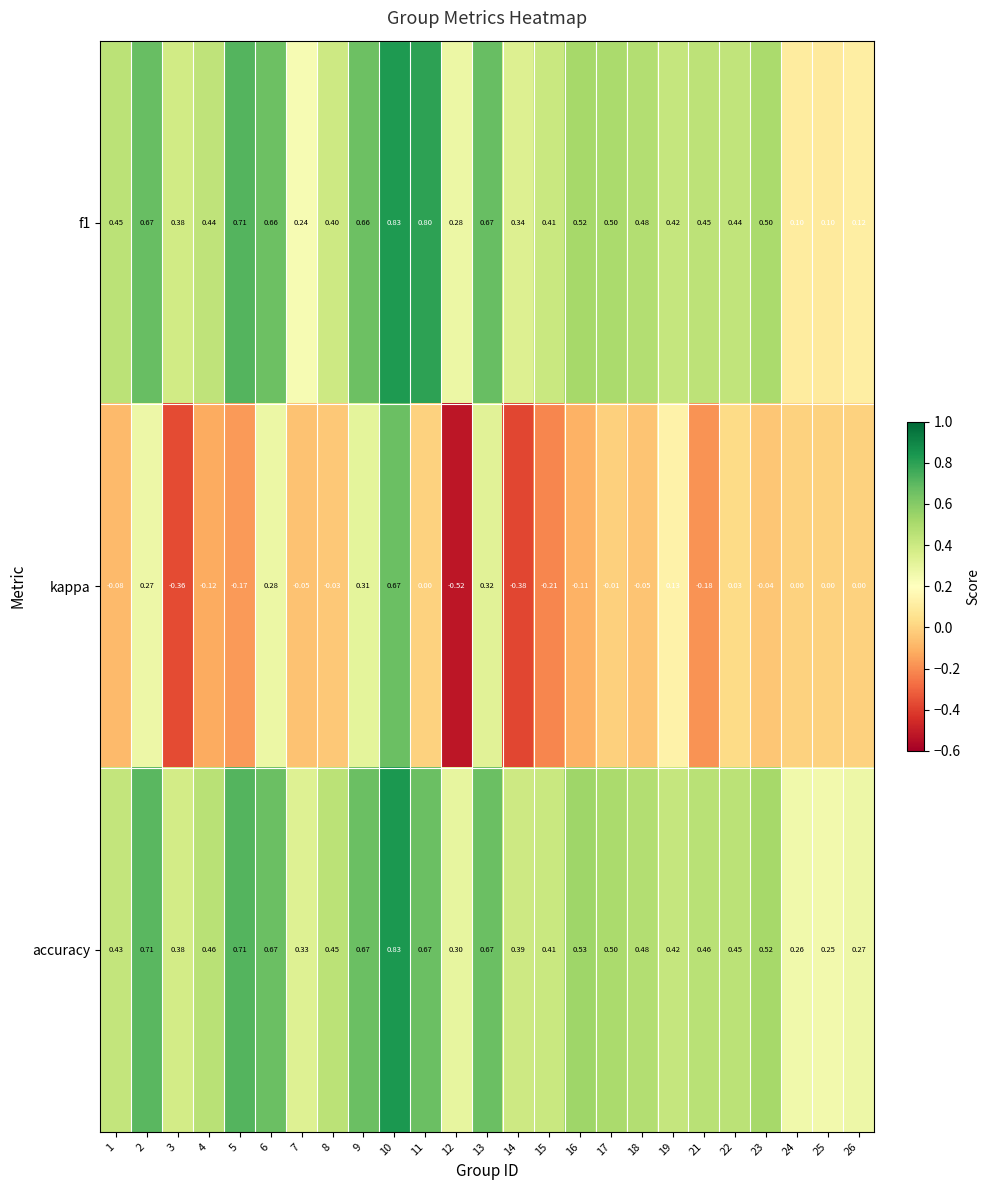

Is the value of f1 at 8 greater than the value of accuracy at 7?

Yes